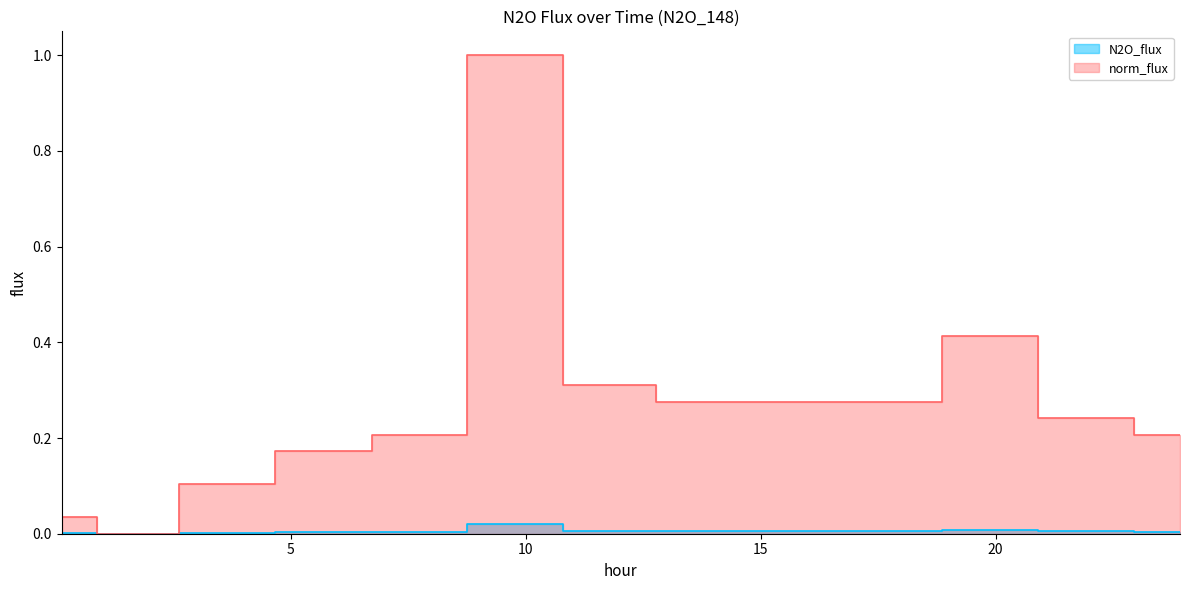

Rank the categories by norm_flux value from highest to lowest.

9.776, 19.8677, 11.7868, 13.7729, 15.8459, 17.832, 21.9531, 7.7402, 23.9268, 5.7045, 3.6191, 0.1186, 1.633